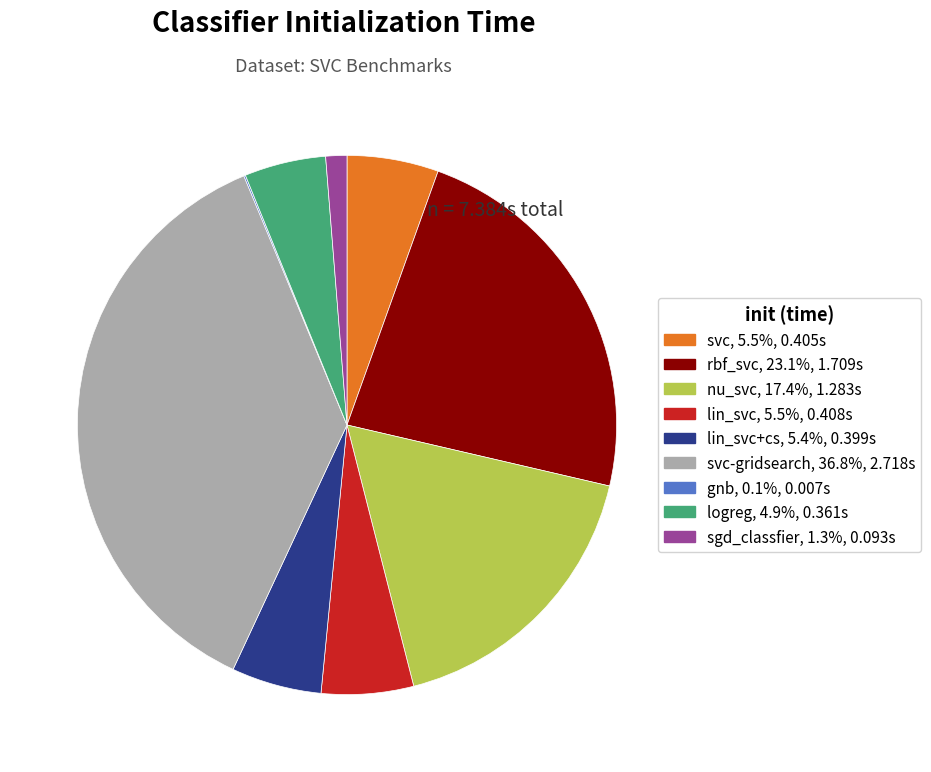

Is there a majority slice in this chart?

No